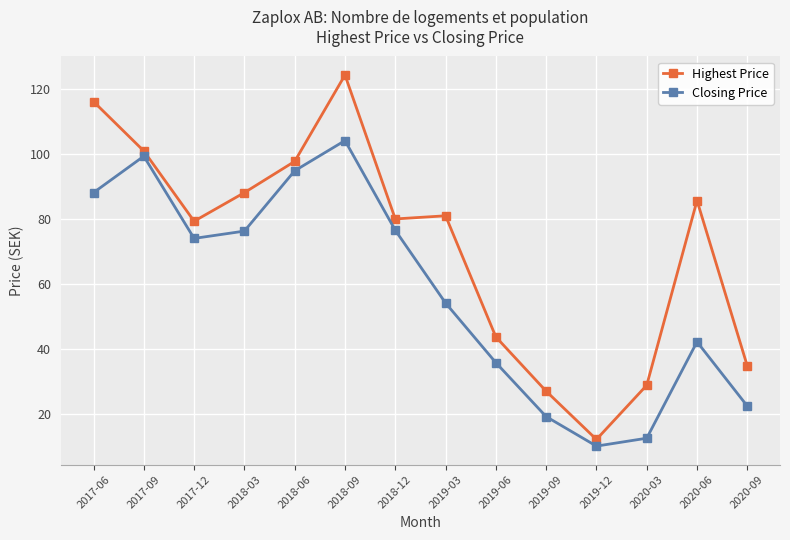

What is the greatest value displayed?

124.2